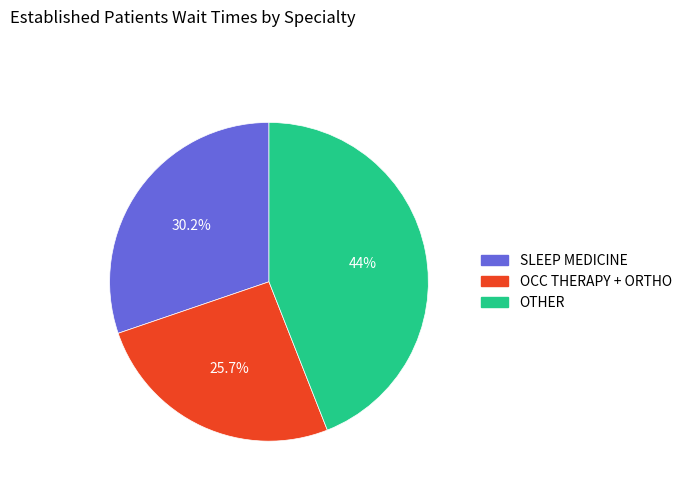

To the nearest percent, what is the difference between the largest and smallest slice percentages?

18%